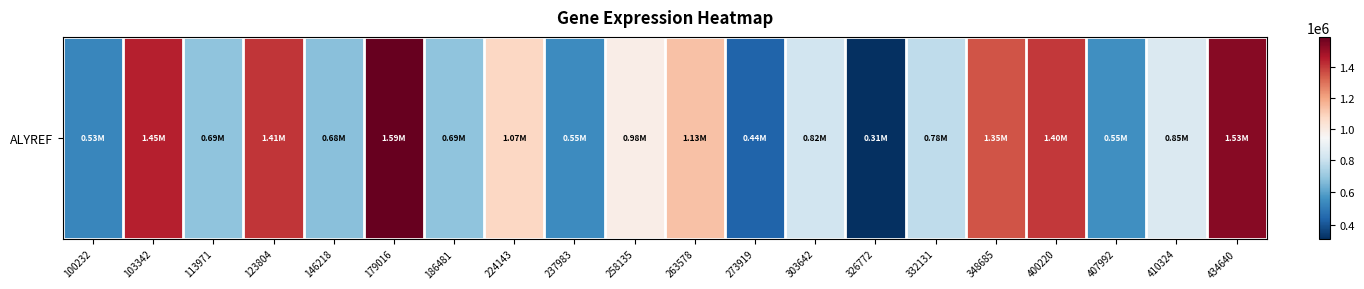

Reading left to right, transcribe all the data shown in this chart.

530823	1445148	686599	1407929	677693	1591915	687828	1072393	546059	984541	1128499	438684	820355	311187	779303	1351186	1402568	552194	846873	1531452